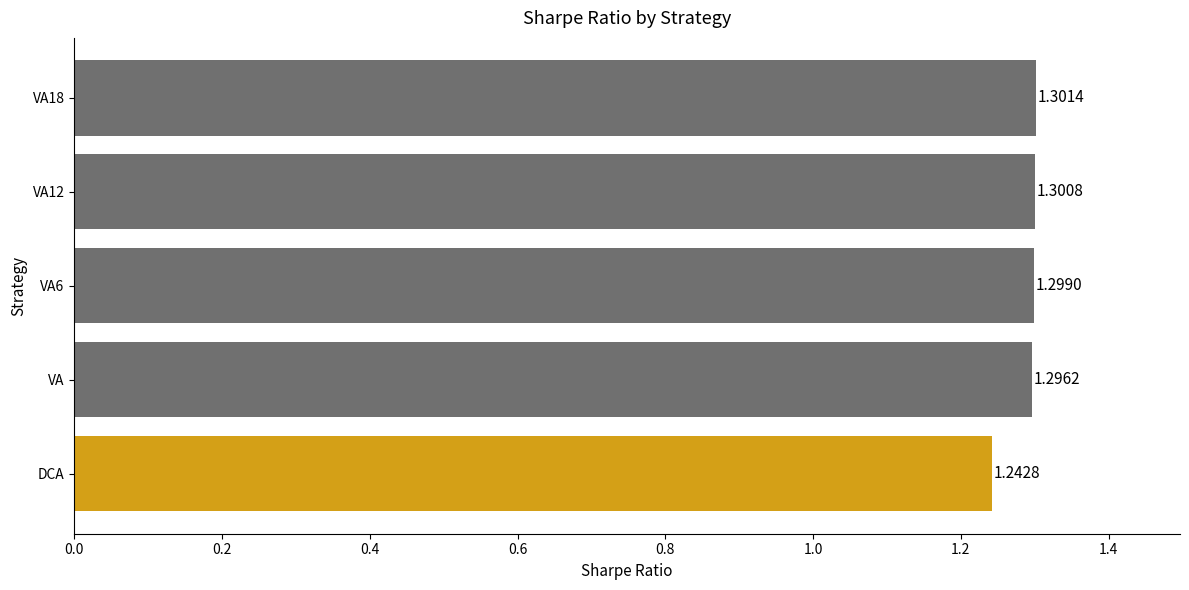

Rank the categories by value from highest to lowest.

VA18, VA12, VA6, VA, DCA